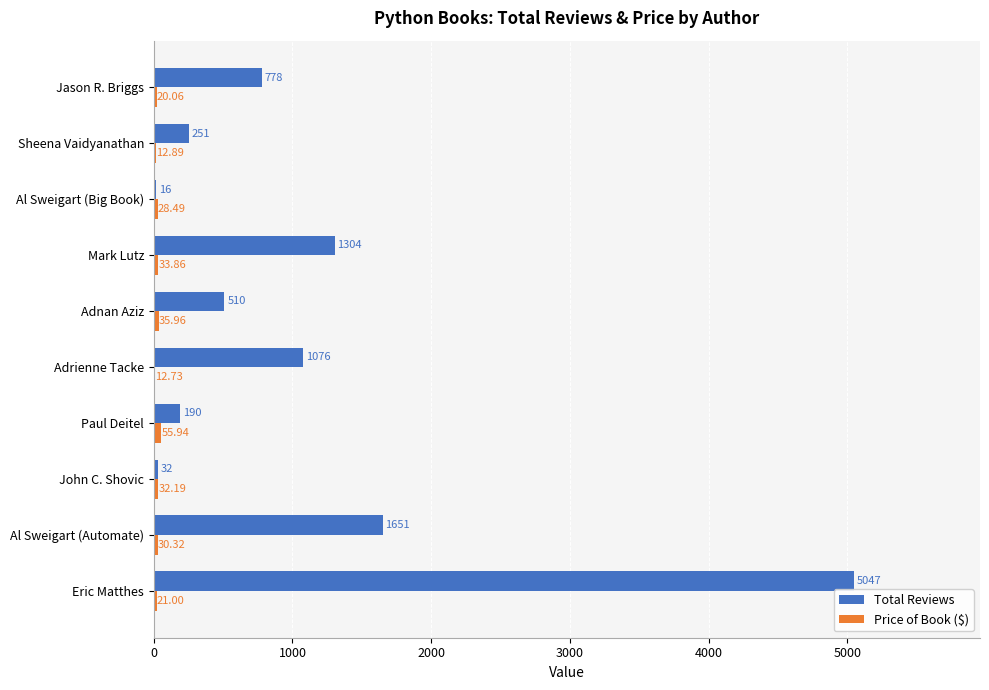

At which label does Total Reviews reach its peak?

Eric Matthes